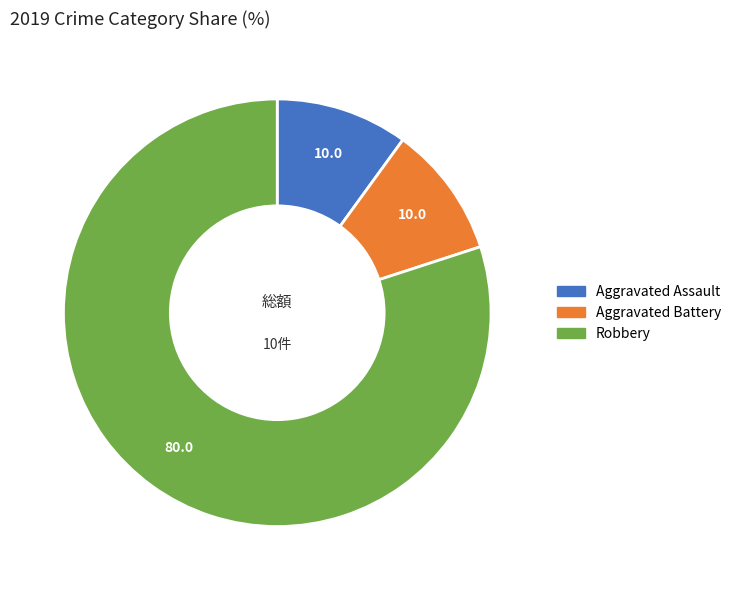

The Aggravated Assault slice represents 10% of the pie. True or false?

True